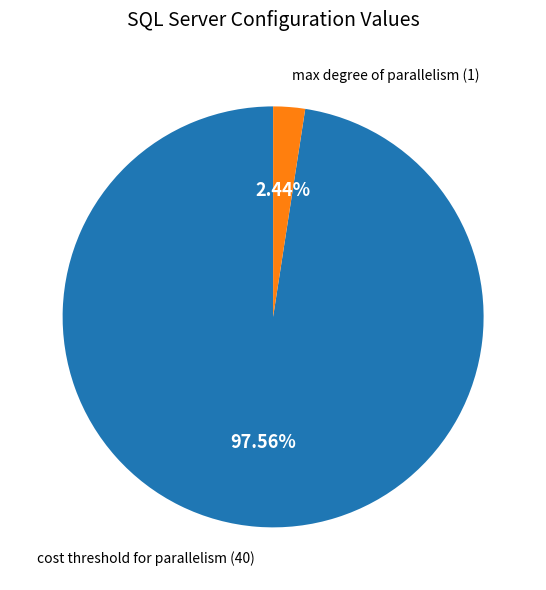

Is there any slice that represents more than half of the pie?

Yes